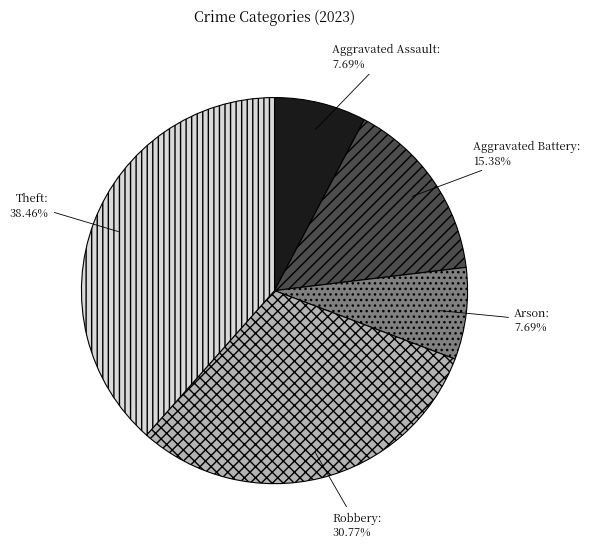

Which has a higher value, Robbery or Arson?

Robbery